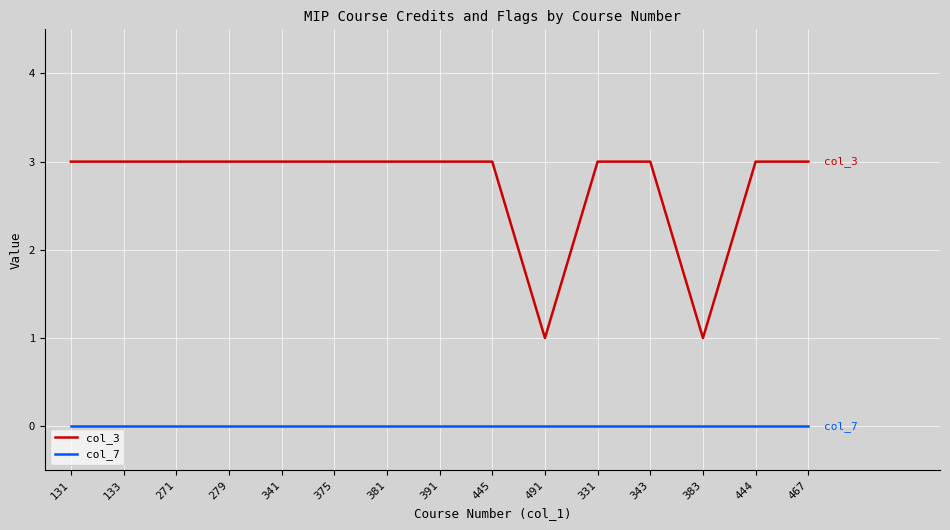

What are all the series names shown in the legend?

col_3, col_7